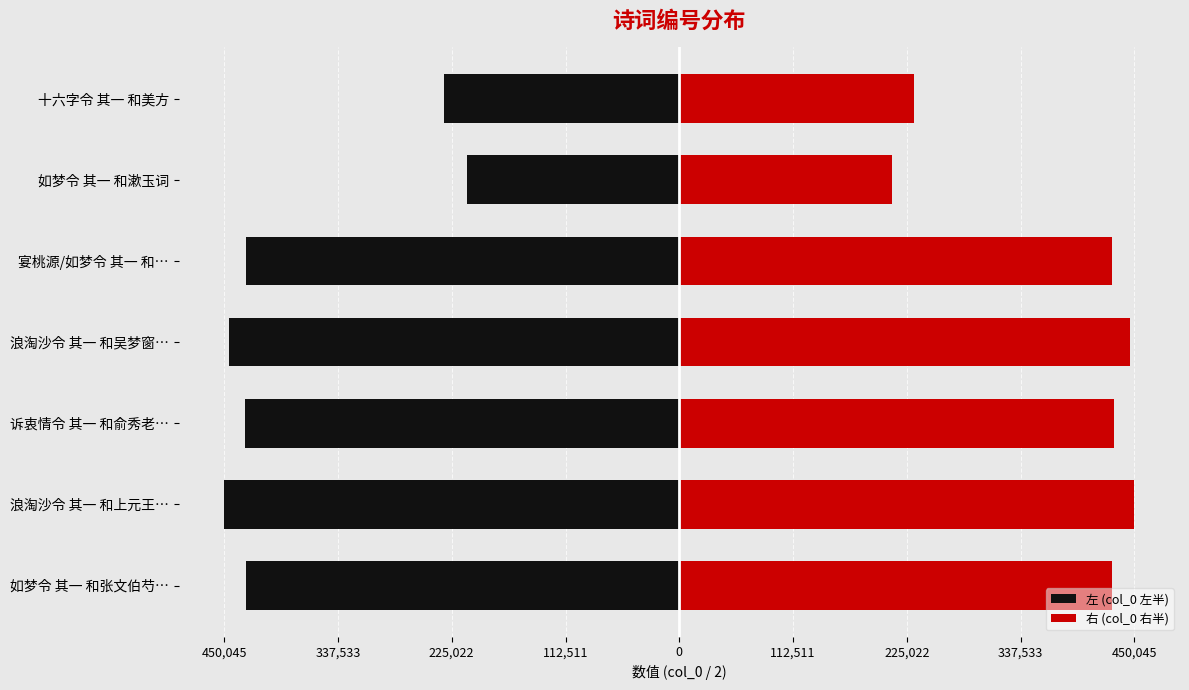

Reading left to right, extract all data points from this chart.

左 (col_0 左半): -428254.0	-450045.0	-429859.5	-445435.5	-428282.5	-210265.0	-232457.5
右 (col_0 右半): 428254.0	450045.0	429859.5	445435.5	428282.5	210265.0	232457.5